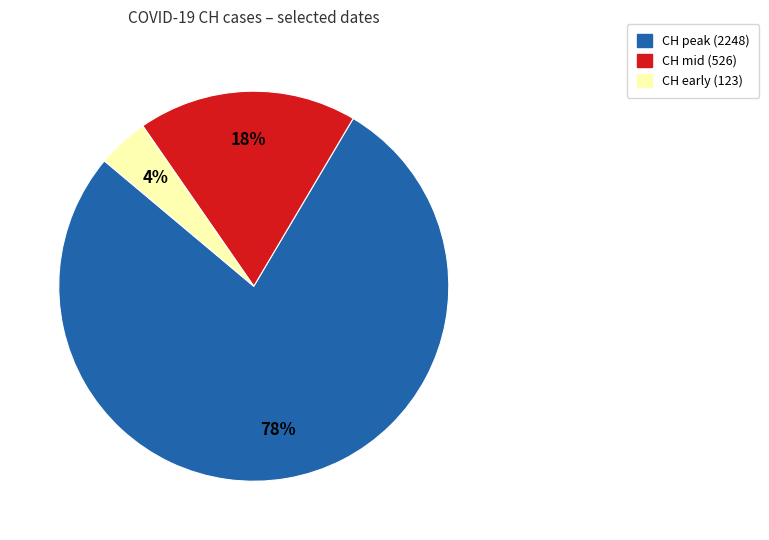

To the nearest percent, what is the average slice percentage?

33%